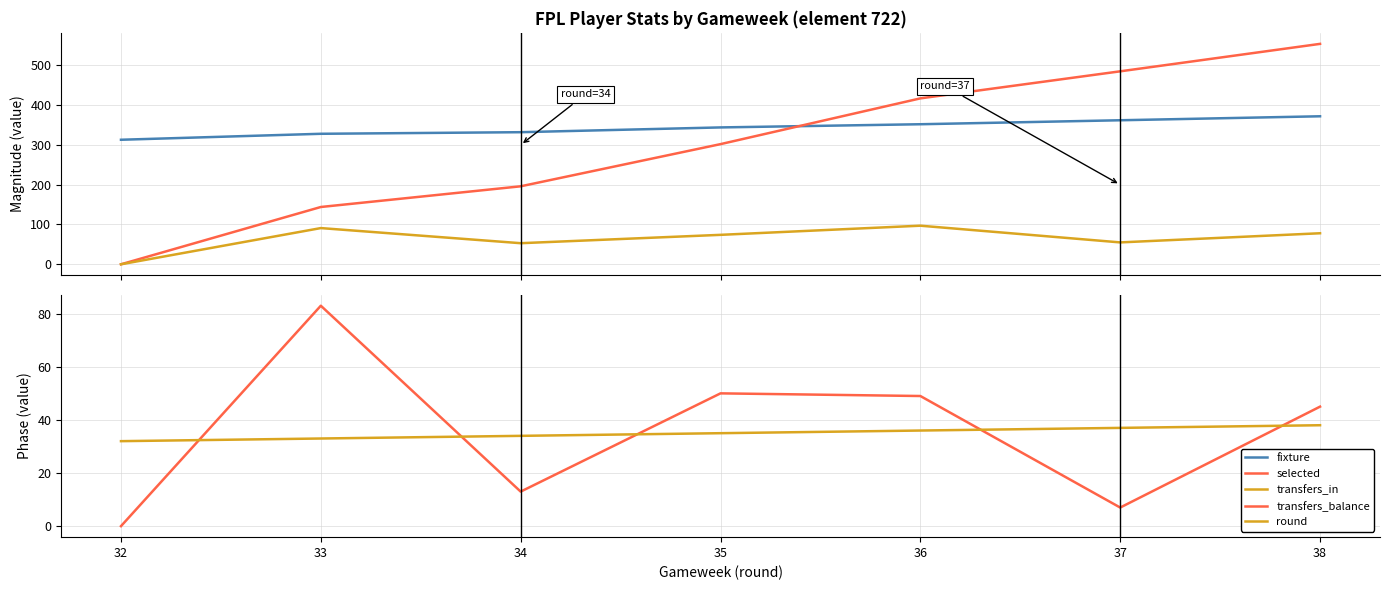

What is the average value of the transfers_balance series?

35